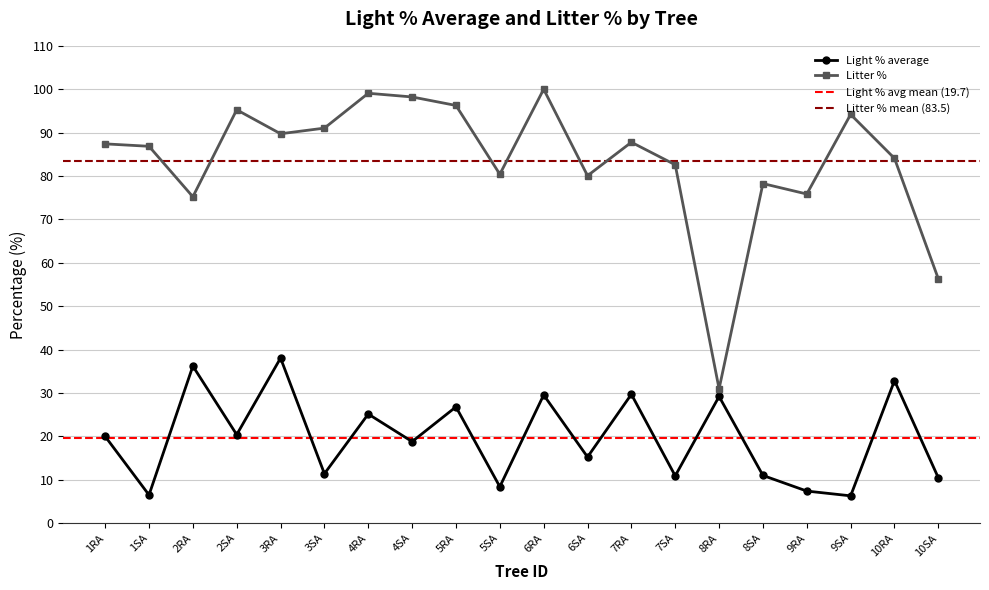

True or false: Litter % and Light % average cross at least once.

False